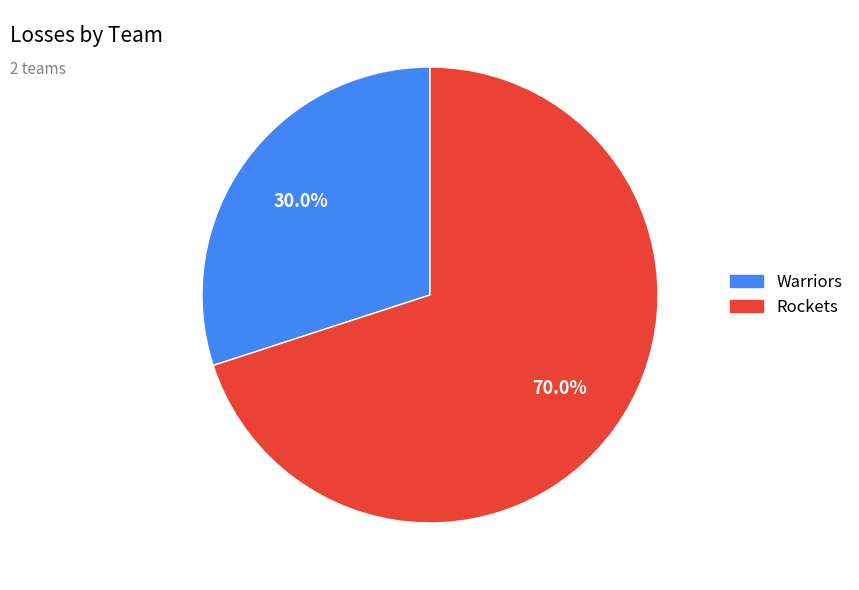

Which has a higher value, Rockets or Warriors?

Rockets